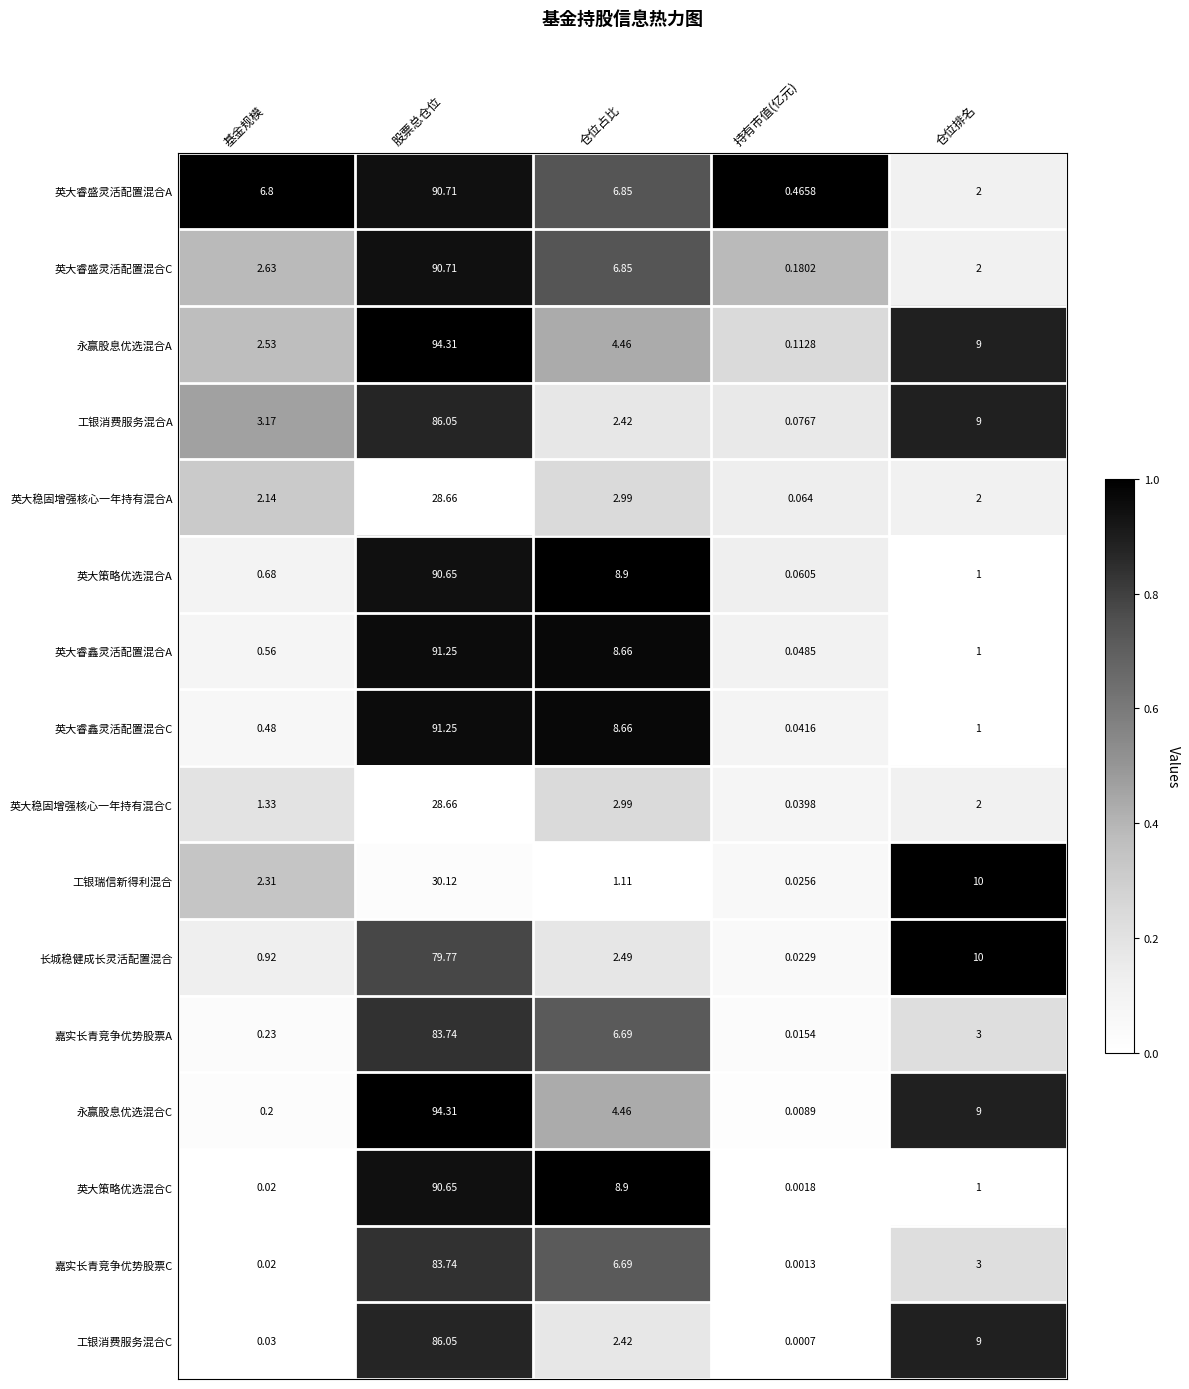

At which category is the sum across all series the highest?

股票总仓位